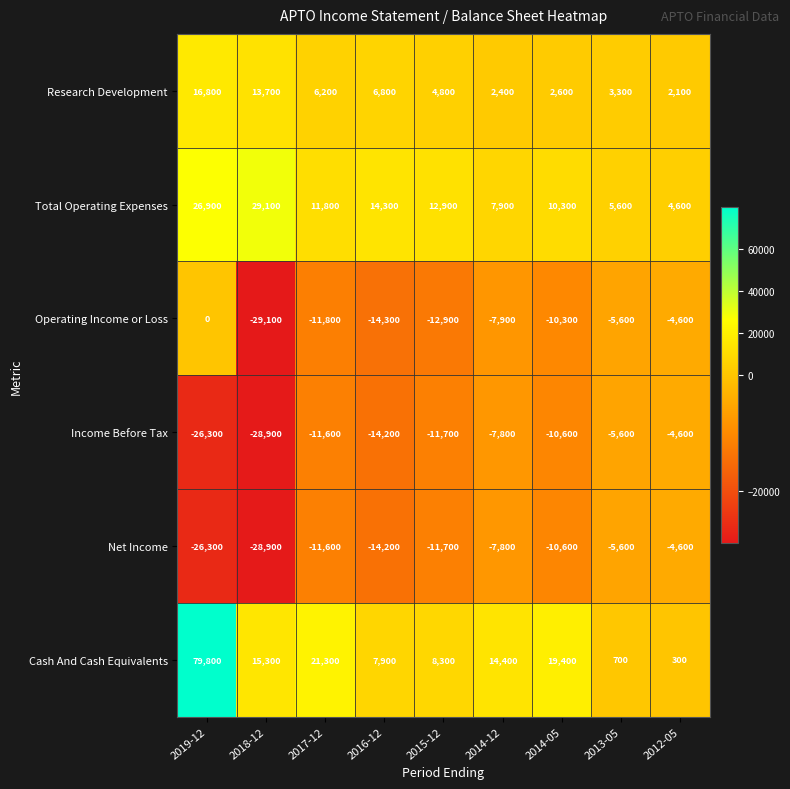

Is it true that Income Before Tax equals -28900 at 2018-12?

True